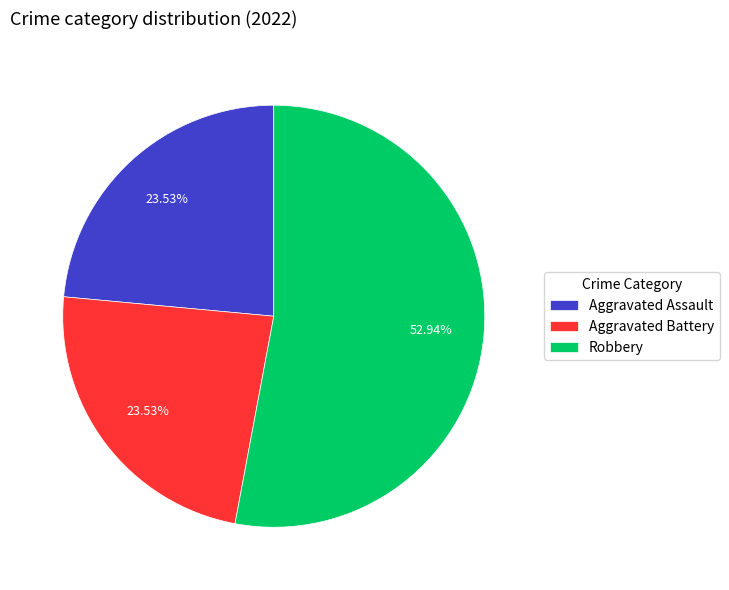

How many segments does this pie chart have?

3